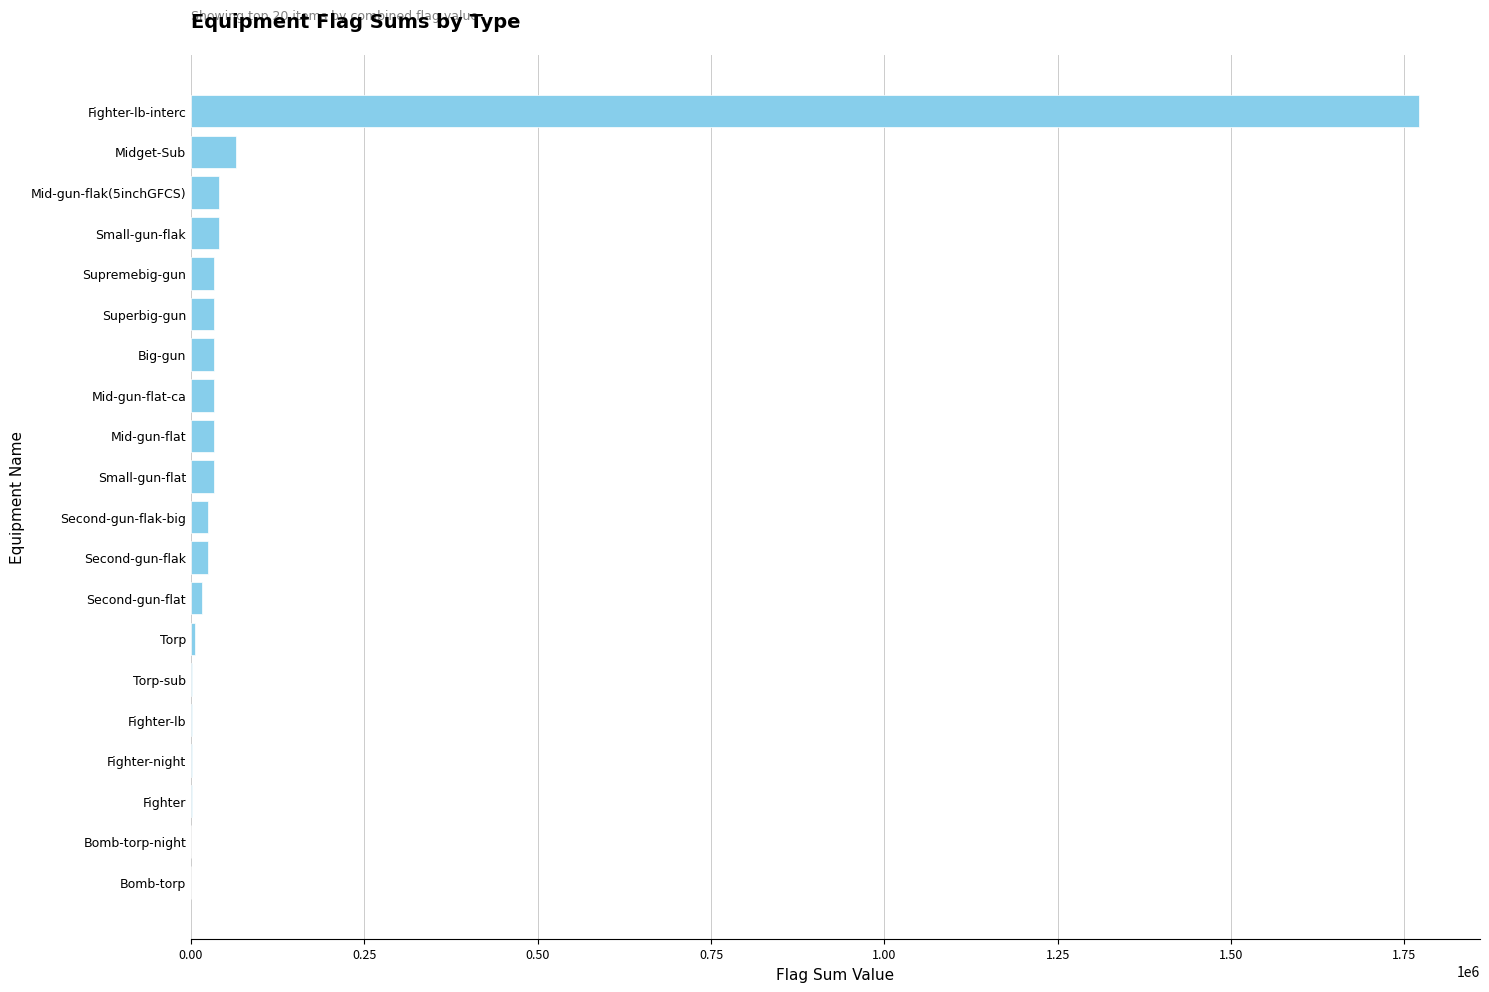

What is the sum of all values?

2192511